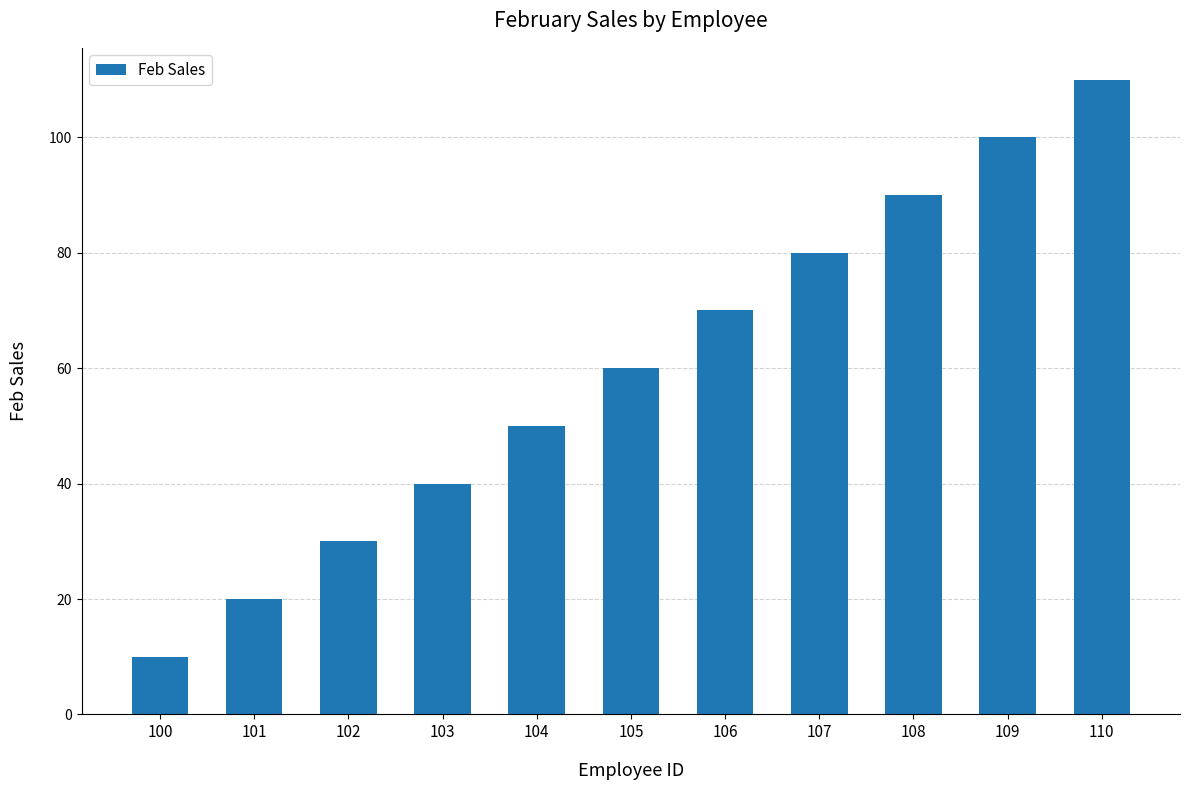

Is it true that the value at 105 is 31?

False